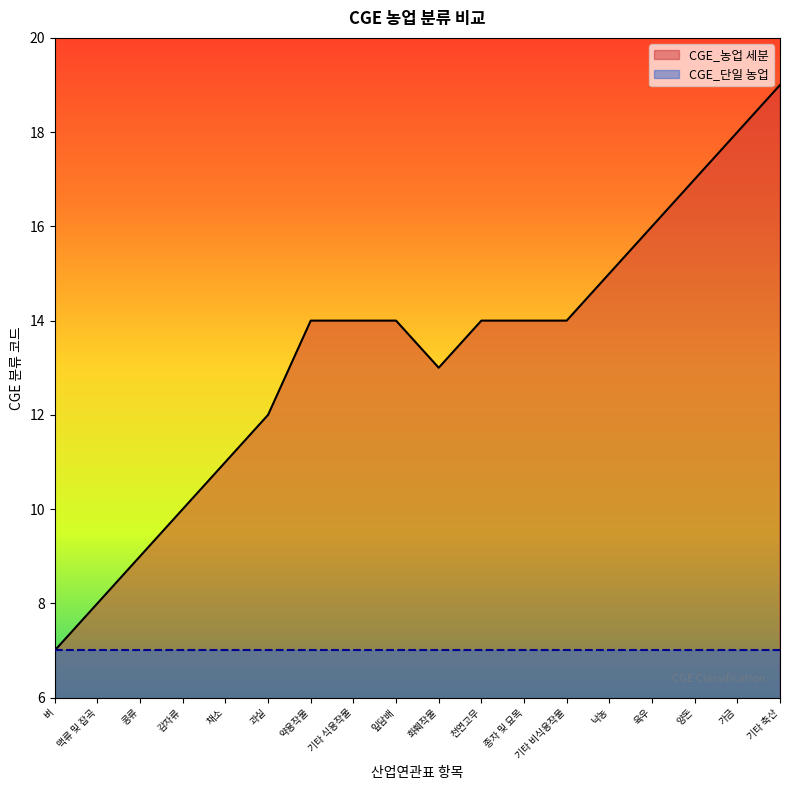

Rank the categories by value from highest to lowest.

기타 축산, 가금, 양돈, 육우, 낙농, 약용작물, 기타 식용작물, 잎담배, 천연고무, 종자 및 묘목, 기타 비식용작물, 화훼작물, 과실, 채소, 감자류, 콩류, 맥류 및 잡곡, 벼